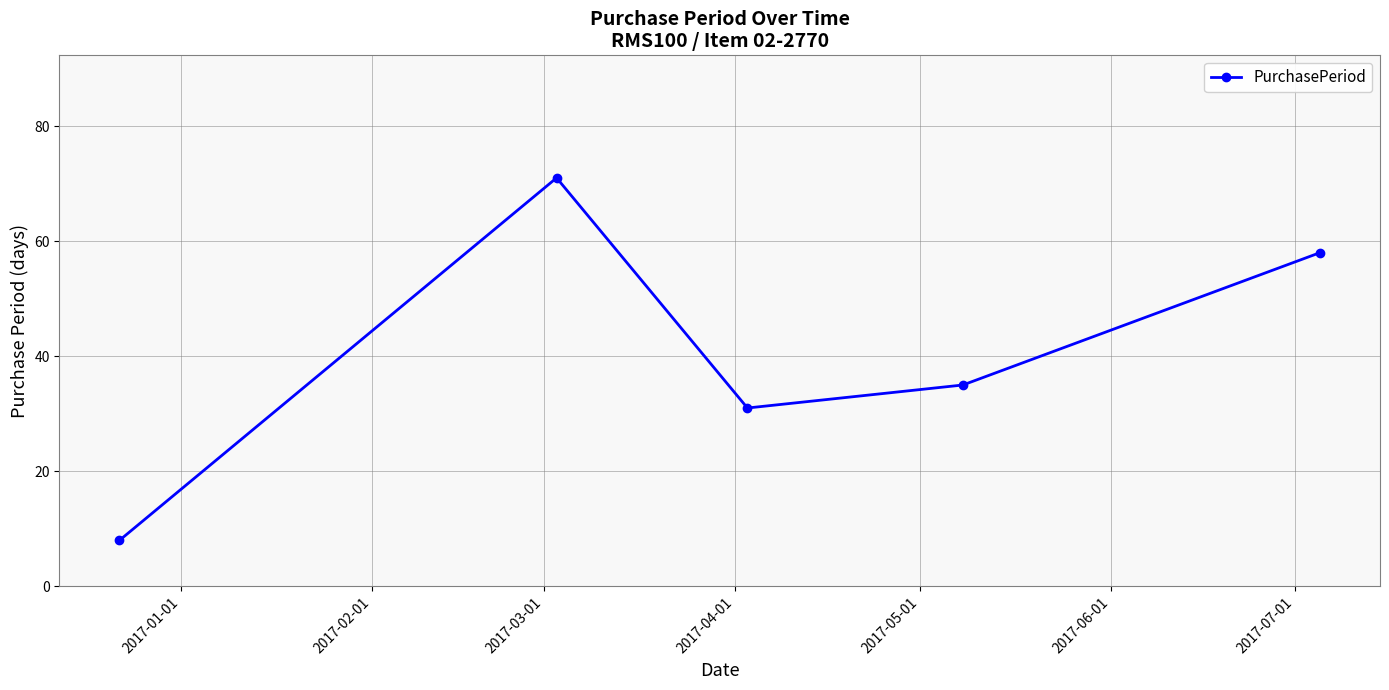

What is the value of the 5th point from the left?

58